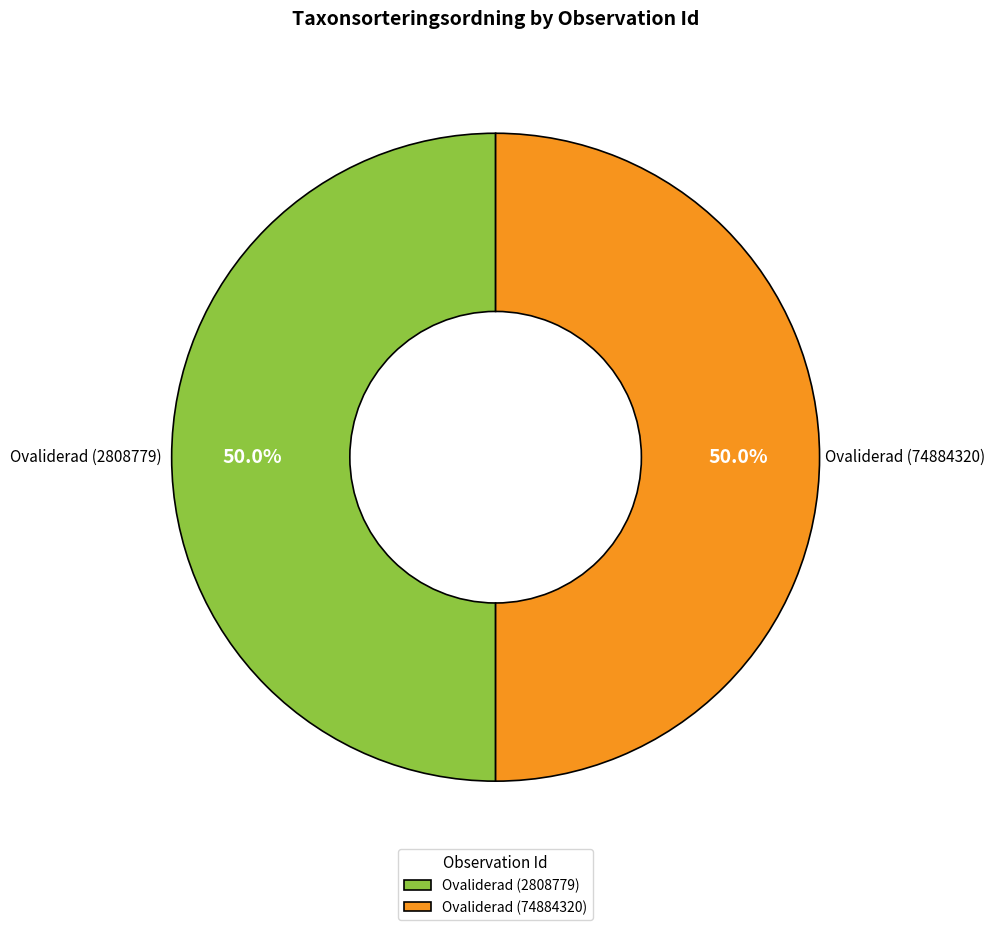

What is the ratio of the value at Ovaliderad (2808779) to the value at Ovaliderad (74884320)?

1.0